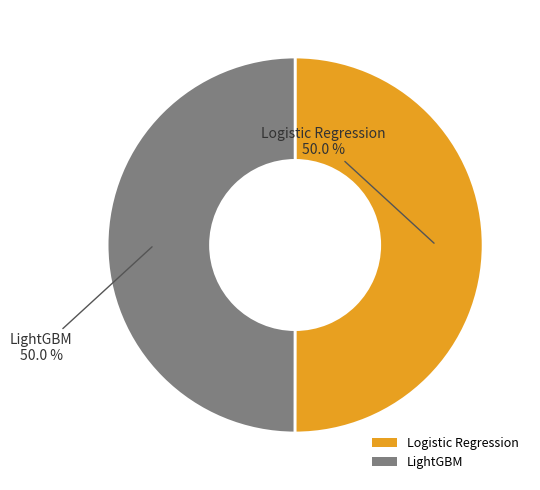

How many segments does this pie chart have?

2